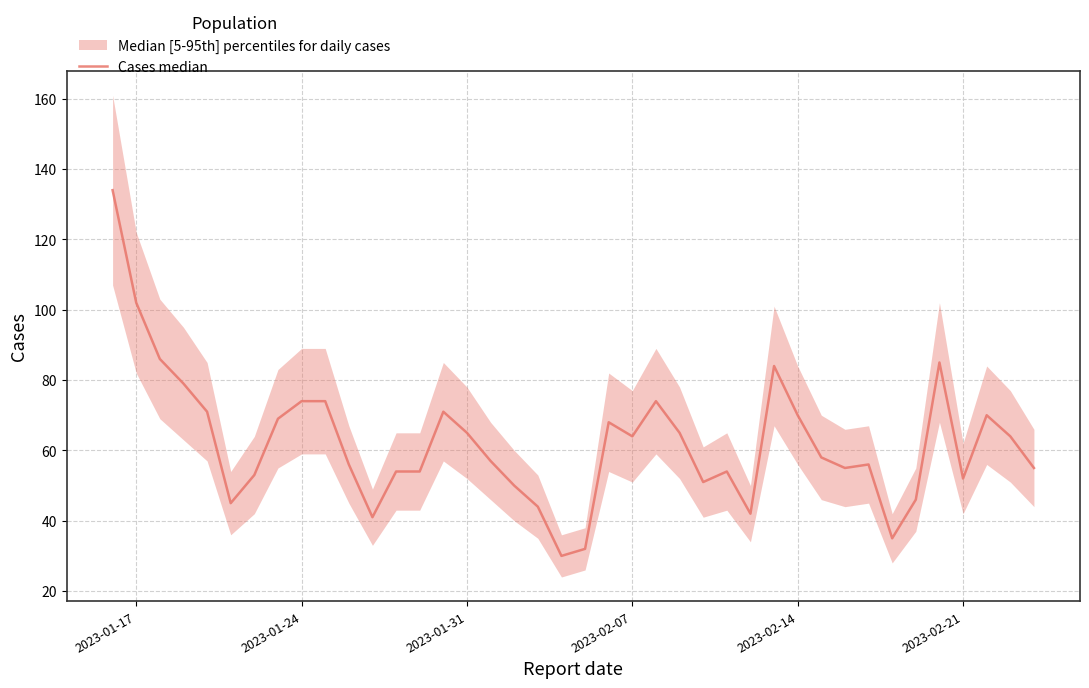

Is it true that the value at 18 is 67?

False